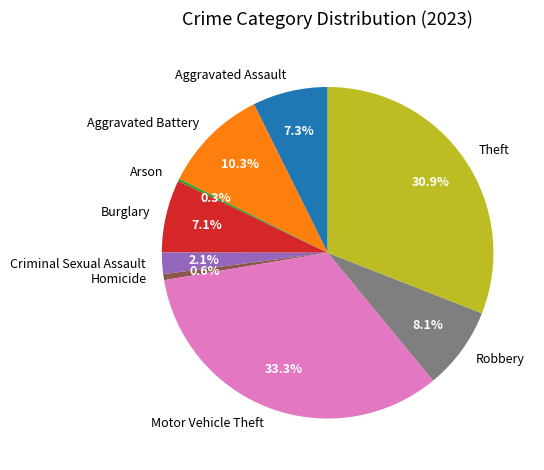

Between Motor Vehicle Theft and Aggravated Assault, which is larger?

Motor Vehicle Theft